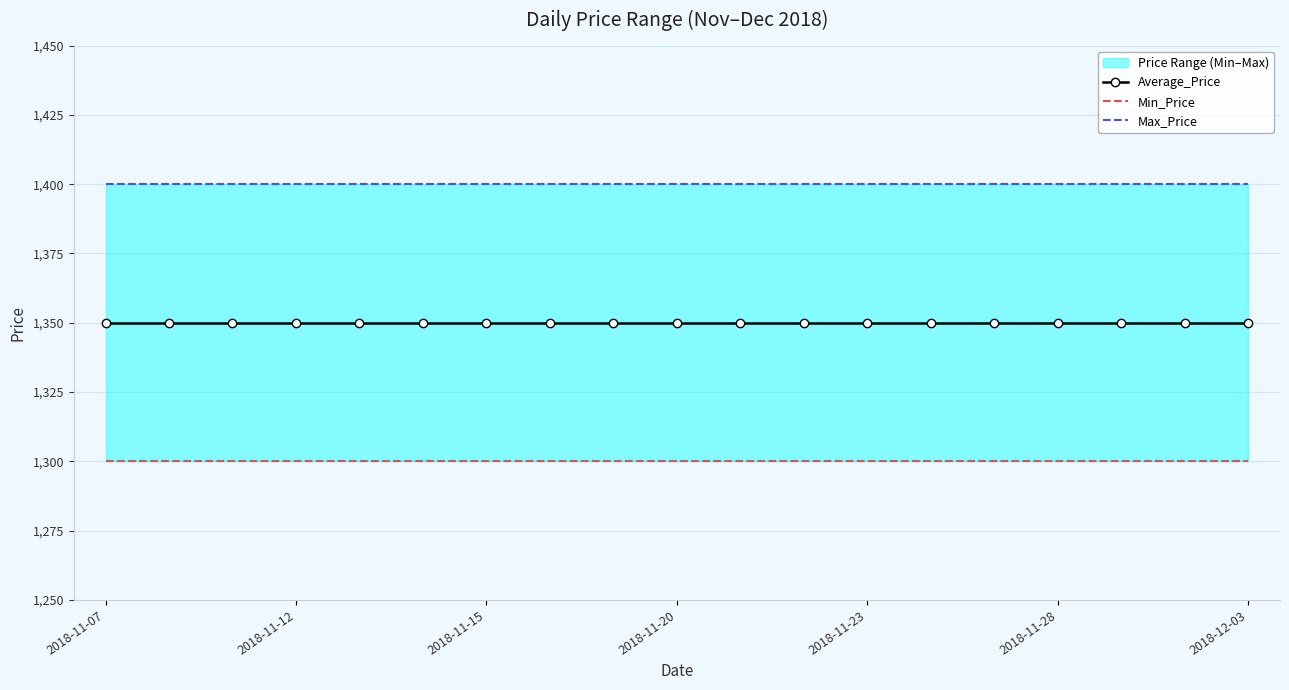

What position from the left is 16?

17